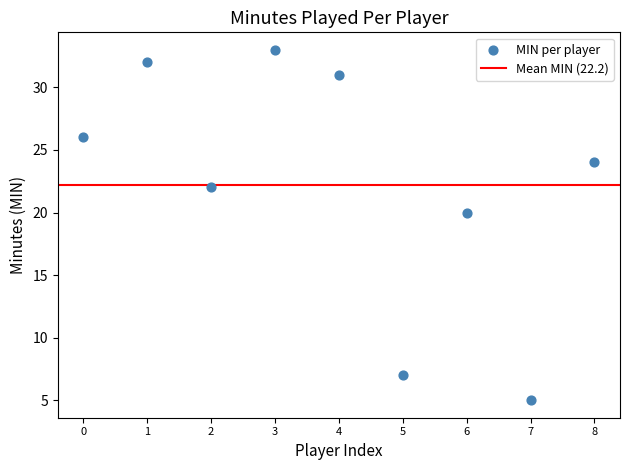

What Y value in the scatter plot is closest to 19?

20